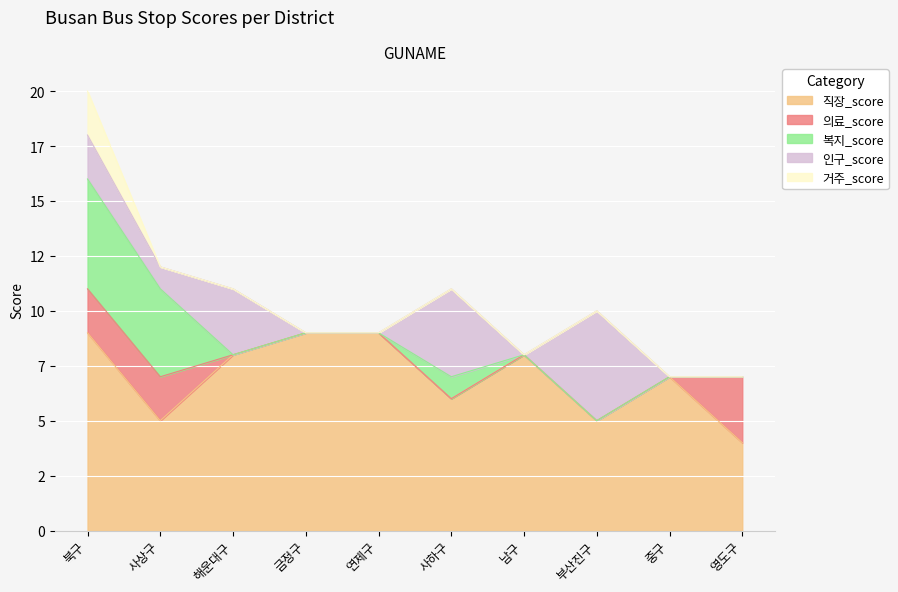

How many lines are shown in the chart?

5